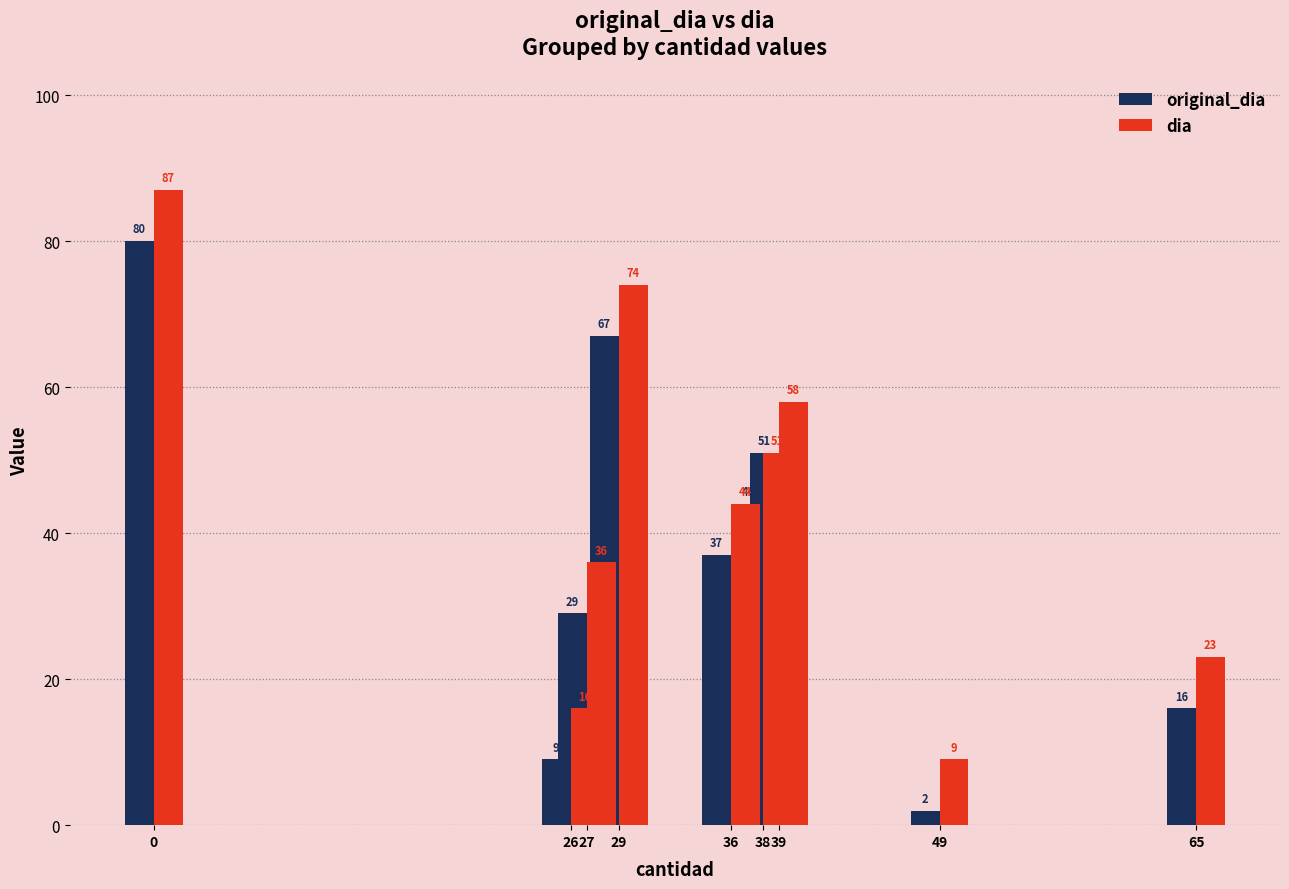

Which series has the widest spread of values?

original_dia